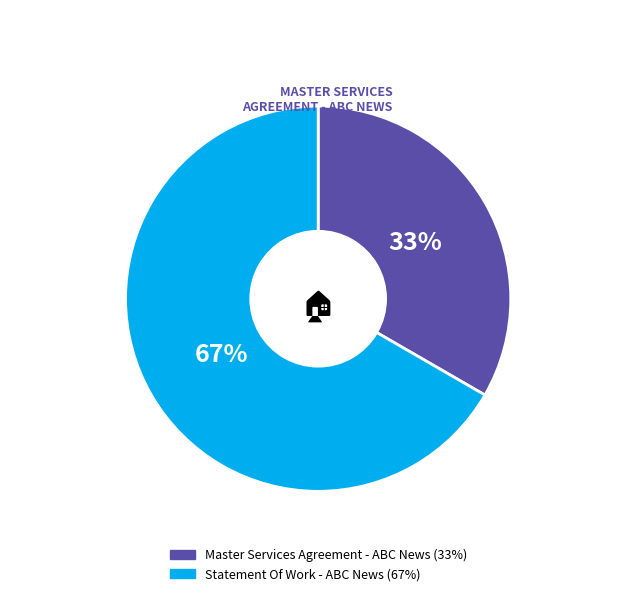

What is the smallest slice in the pie chart?

Master Services Agreement - ABC News